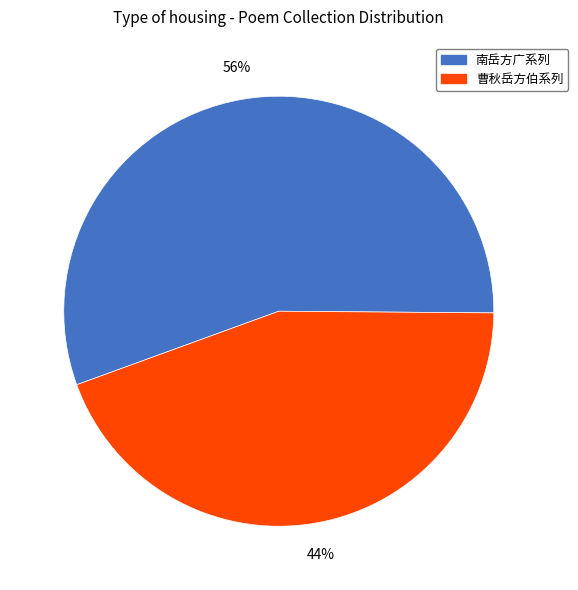

To the nearest percent, what is the average slice percentage?

50%